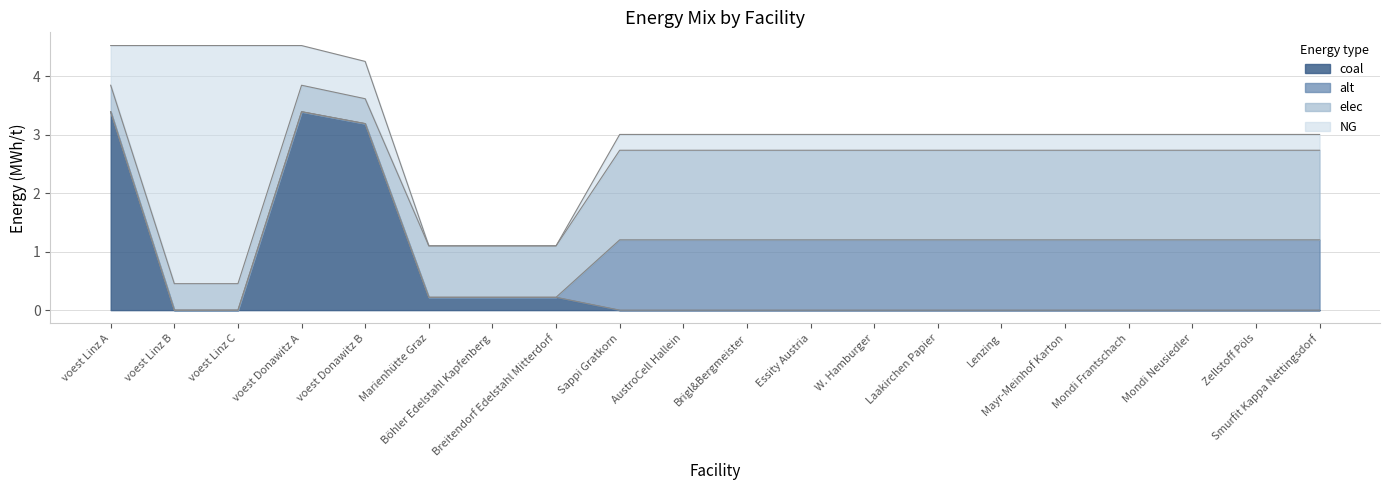

Which series has the largest total across all categories?

elec